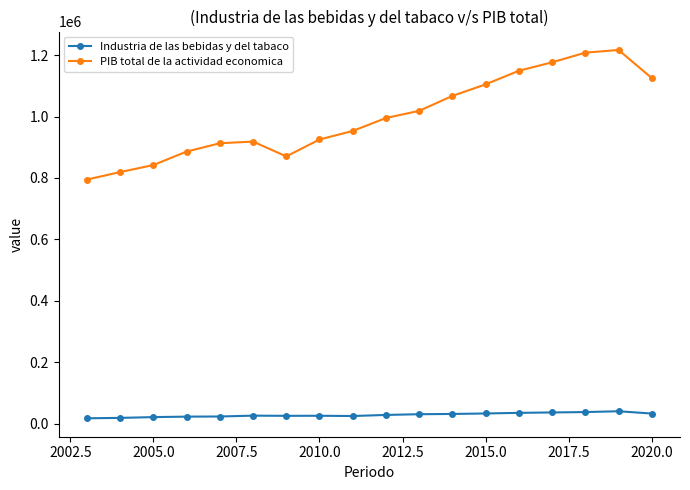

Rank the series by their average value, from lowest to highest.

Industria de las bebidas y del tabaco, PIB total de la actividad economica